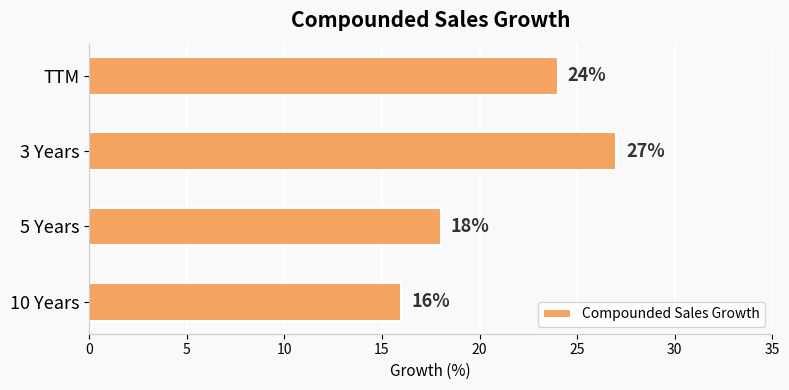

Is it true that the value at 10 Years is 9?

False